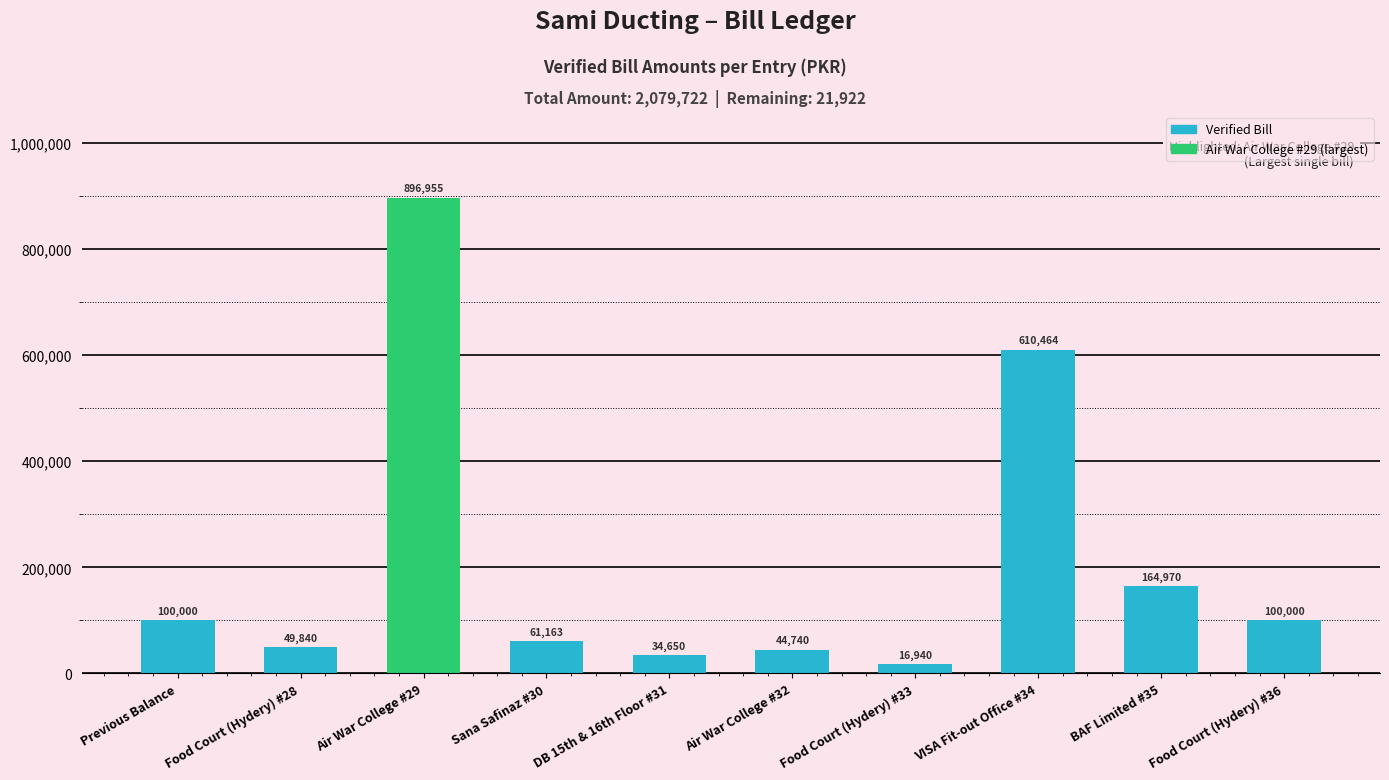

Reading left to right, list all the values displayed in this chart.

100000	49840	896955	61163	34650	44740	16940	610464	164970	100000